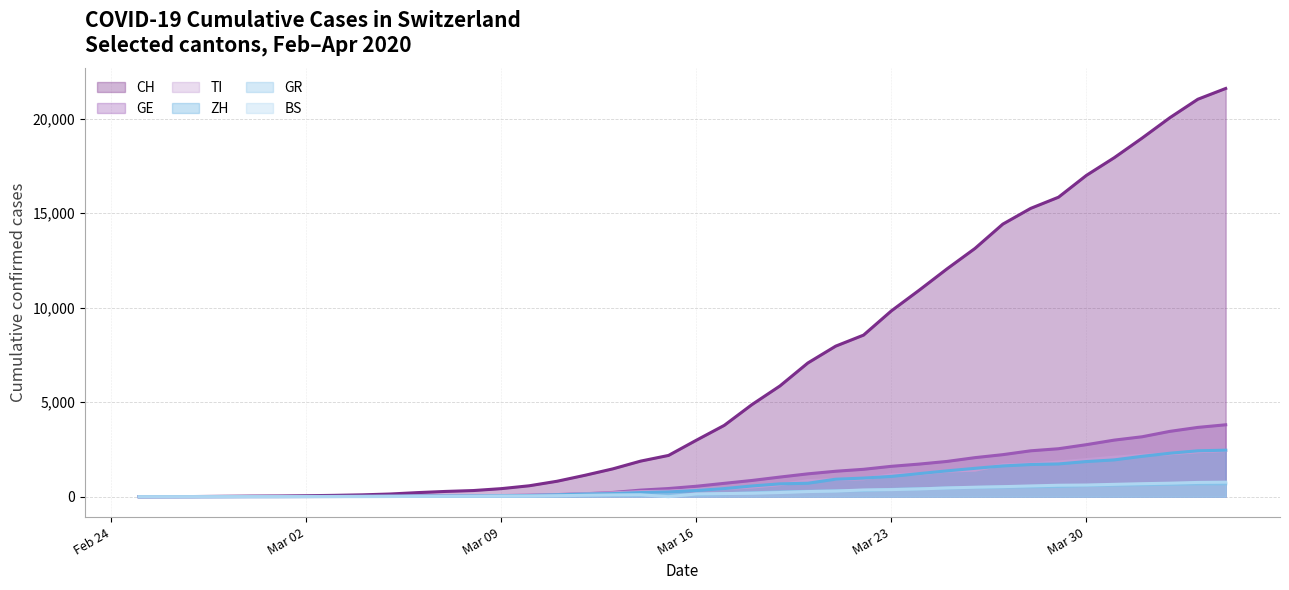

True or false: GR and TI intersect in this chart.

False